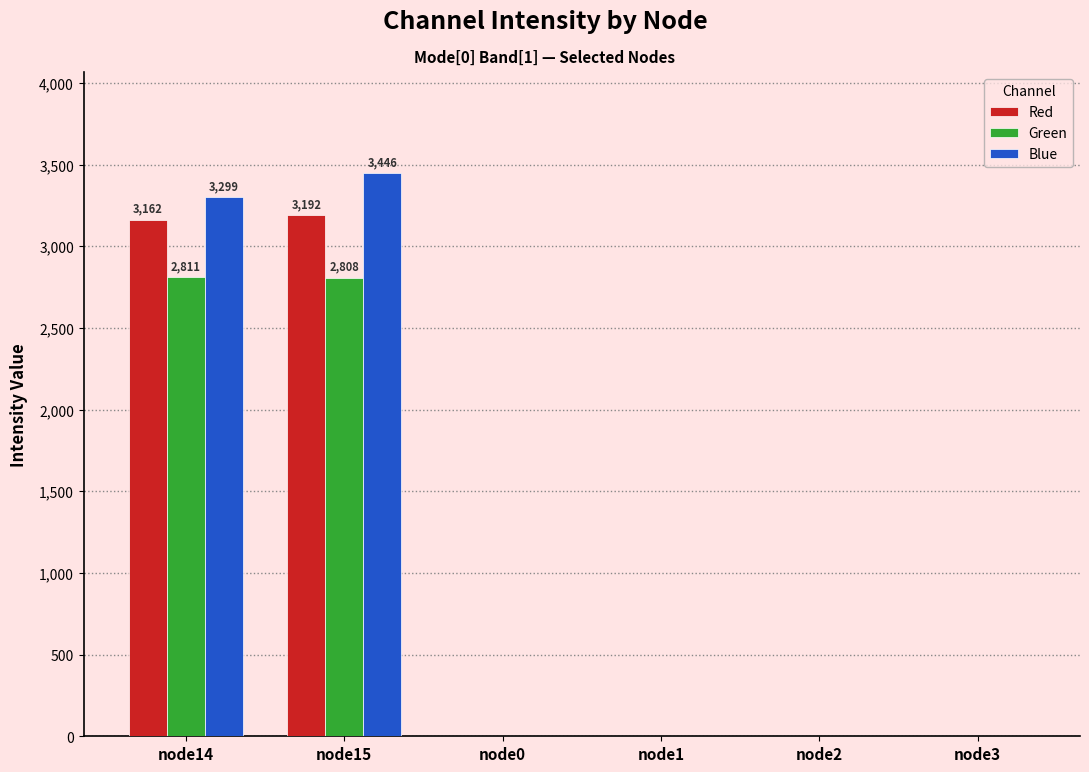

Is the value of Red at node3 greater than the value of Green at node15?

No